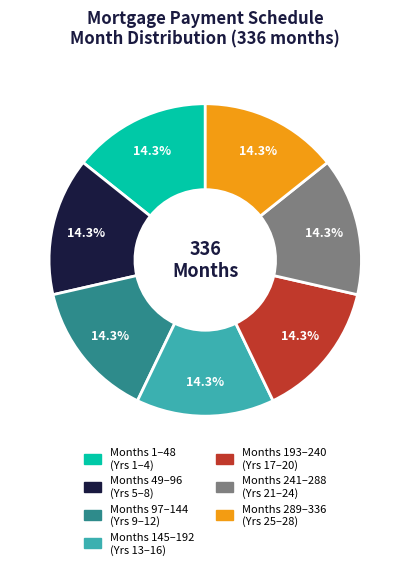

What is the ratio of the value at Months 97–144 (Yrs 9–12) to the value at Months 193–240 (Yrs 17–20)?

1.0